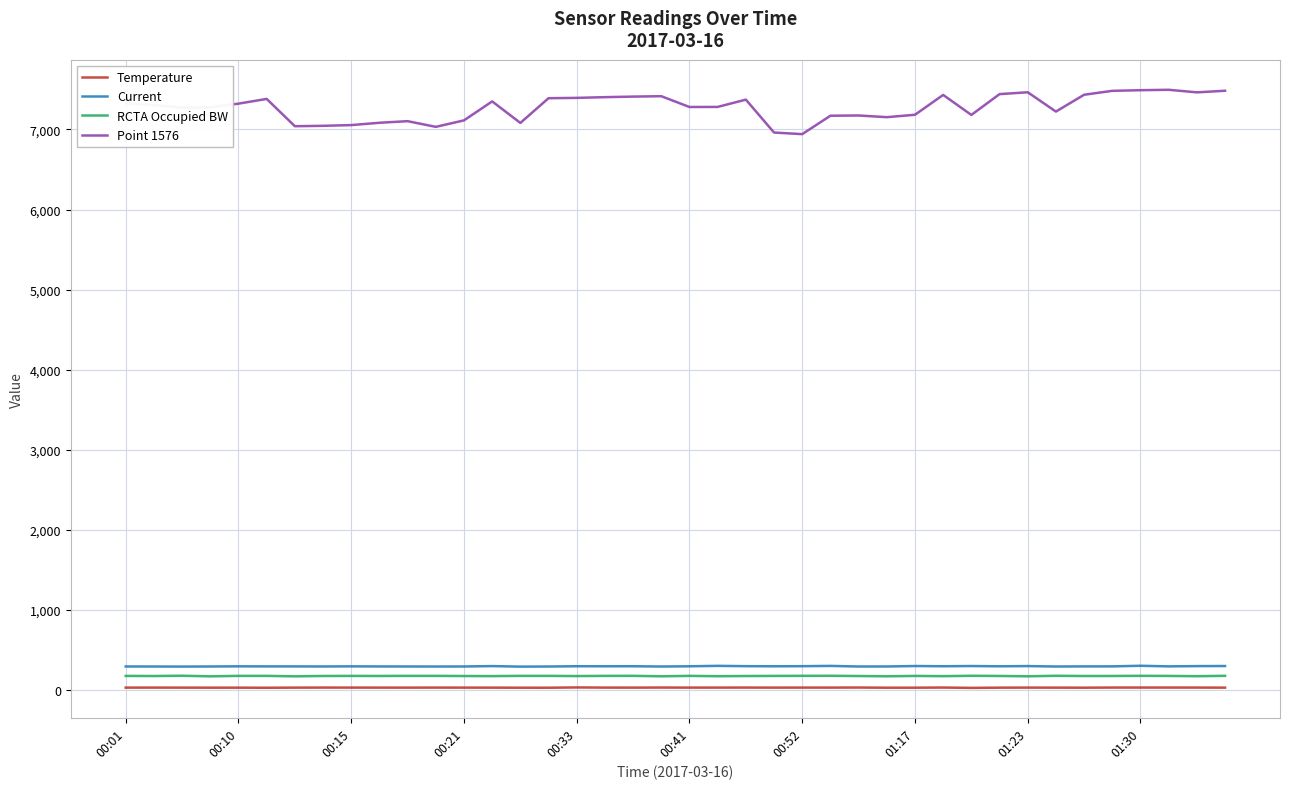

Which series has the largest range (max minus min)?

Point 1576